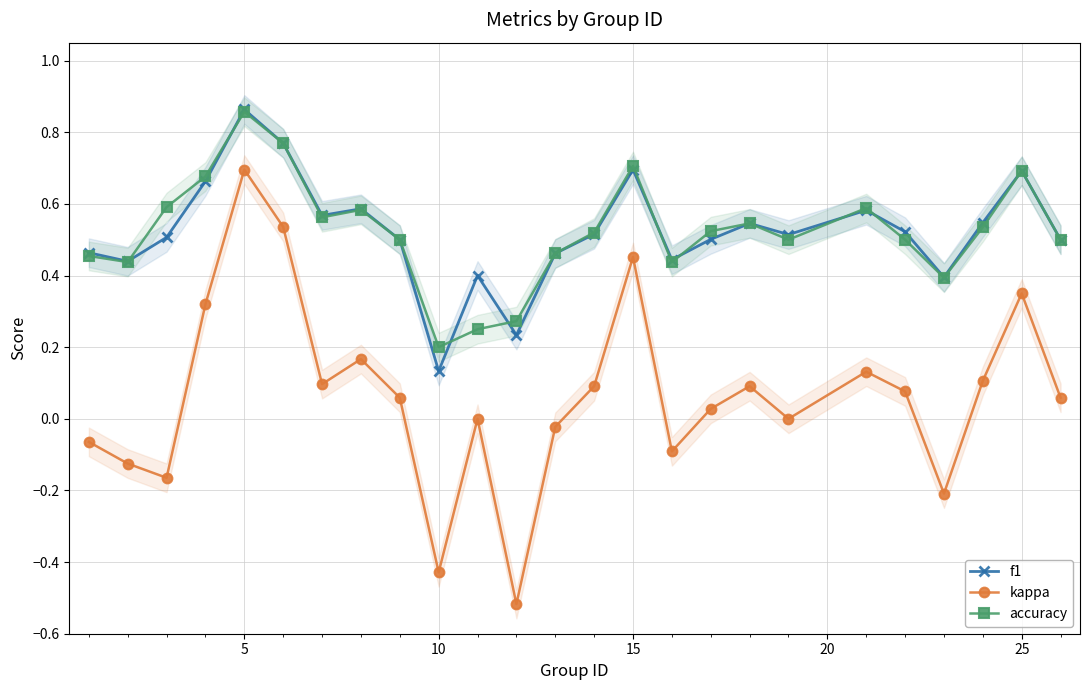

Where is accuracy nearest to the value 0?

10